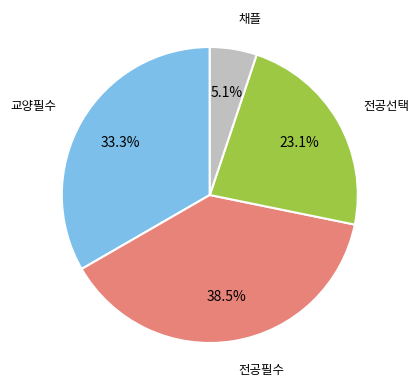

To the nearest percent, what is the difference between the largest and smallest slice percentages?

33%